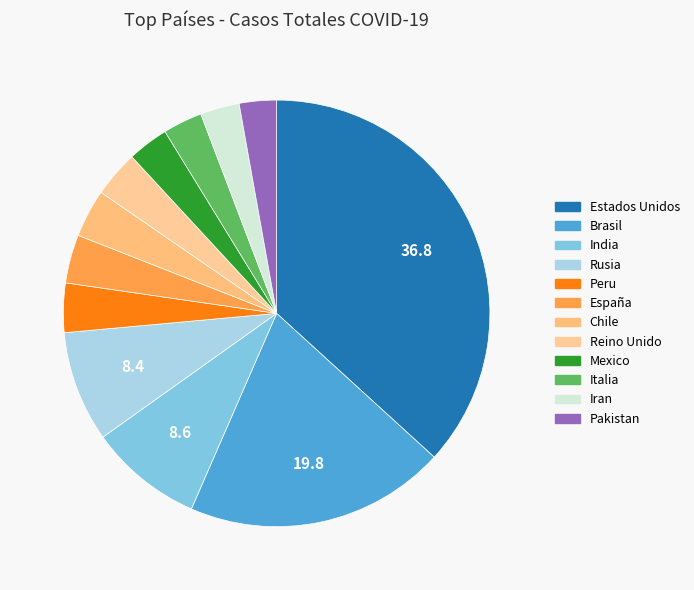

Between España and Rusia, which is larger?

Rusia